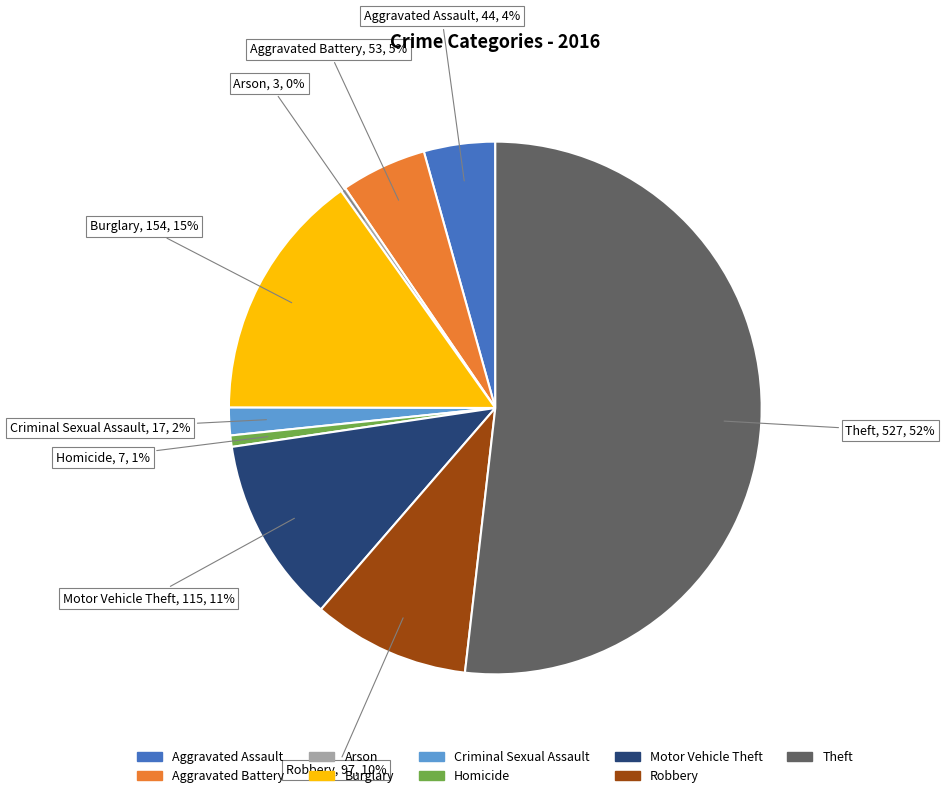

To the nearest percent, what is the difference between the largest and smallest slice percentages?

52%